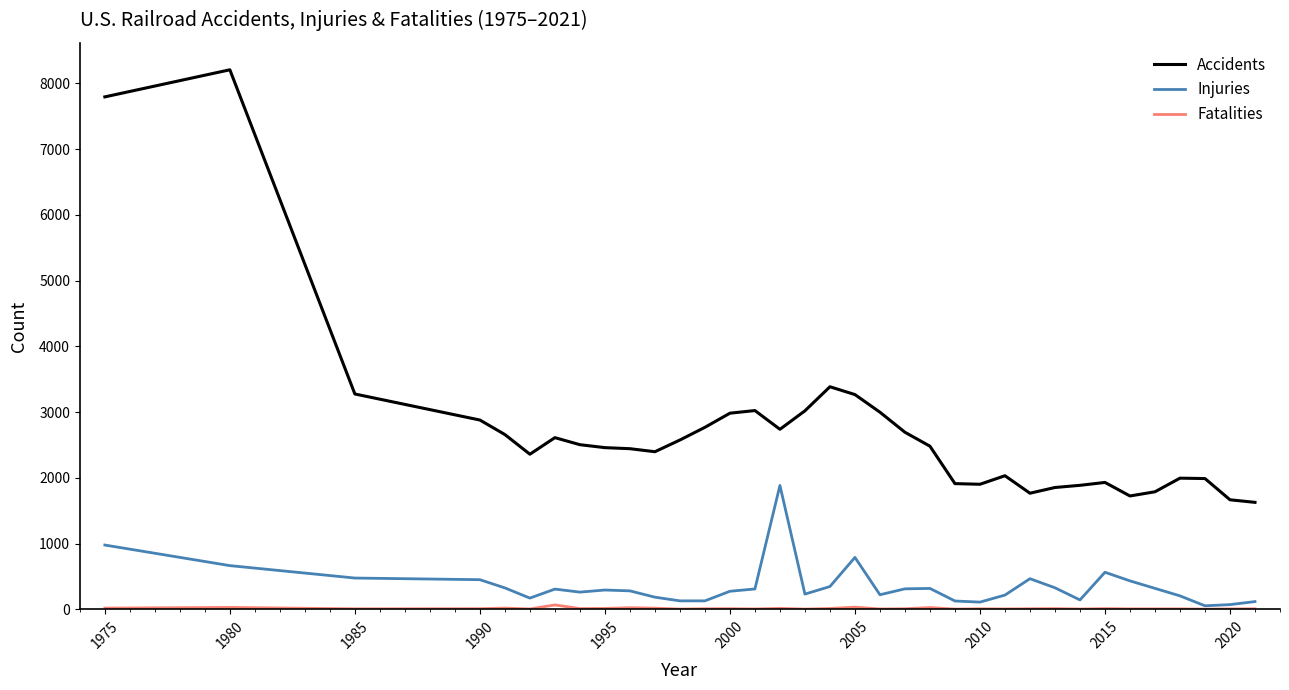

True or false: Injuries and Accidents cross at least once.

False